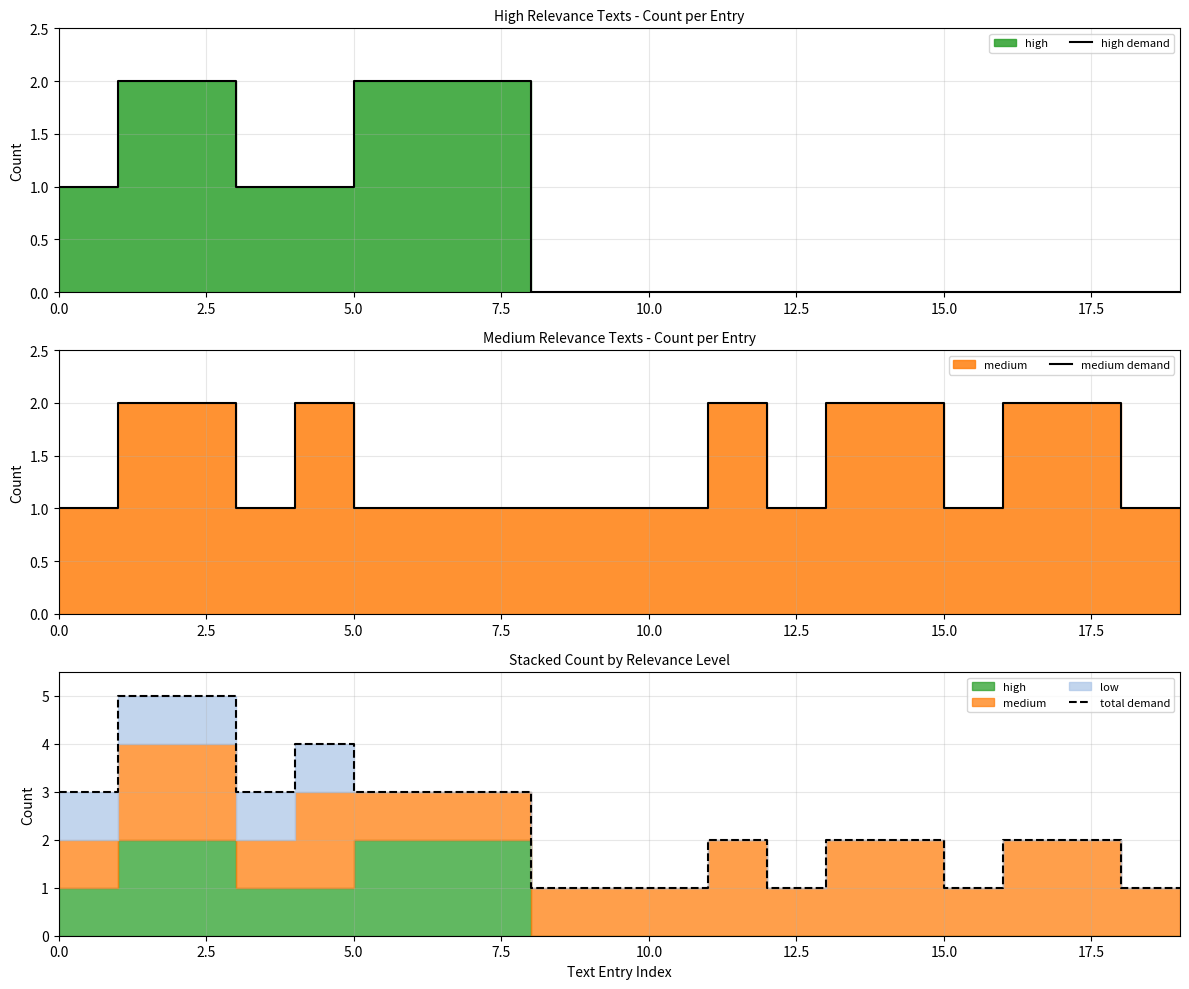

How many high demand values are between 0 and 2?

20